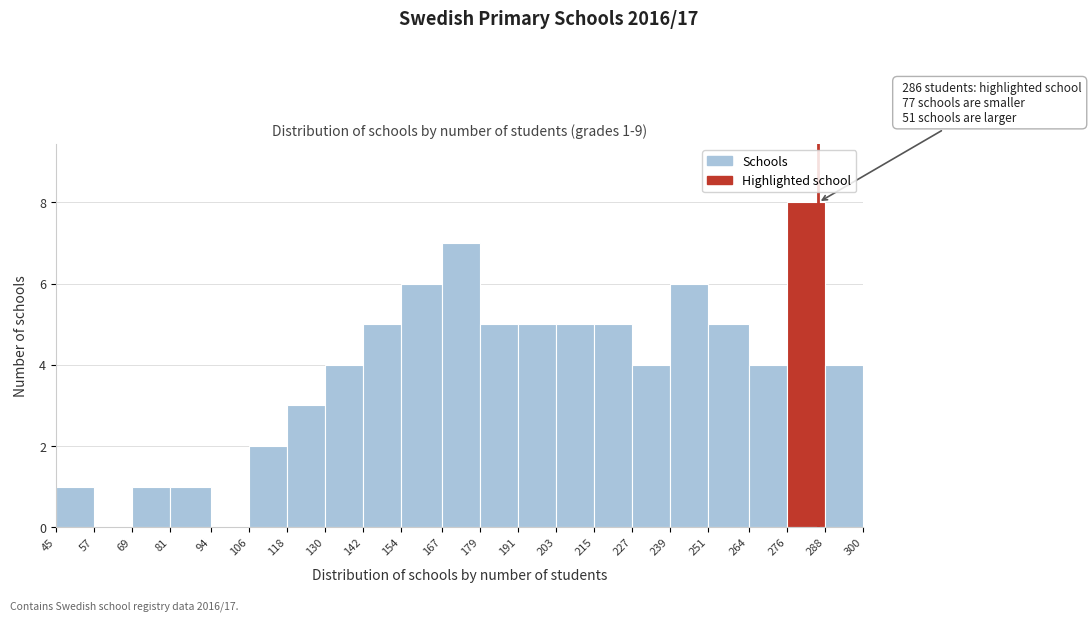

Over which range of the x-axis is the bar tallest?

276 to 288